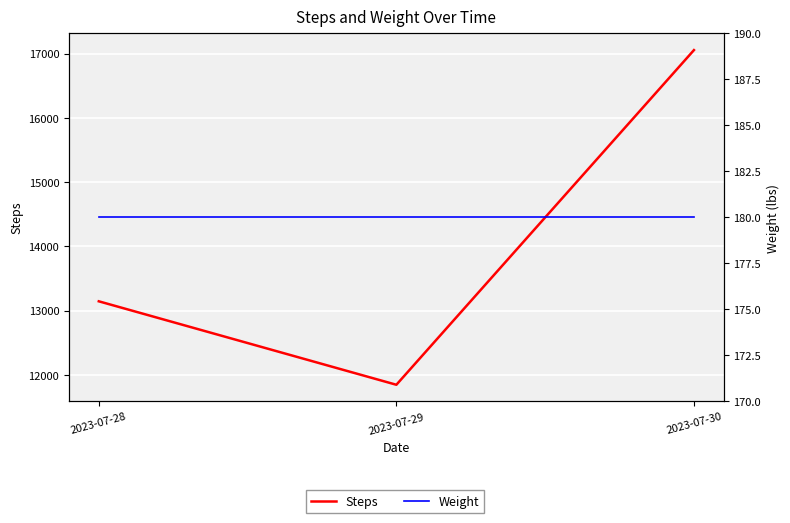

What is the difference between the highest and lowest values at 2023-07-30?

16874